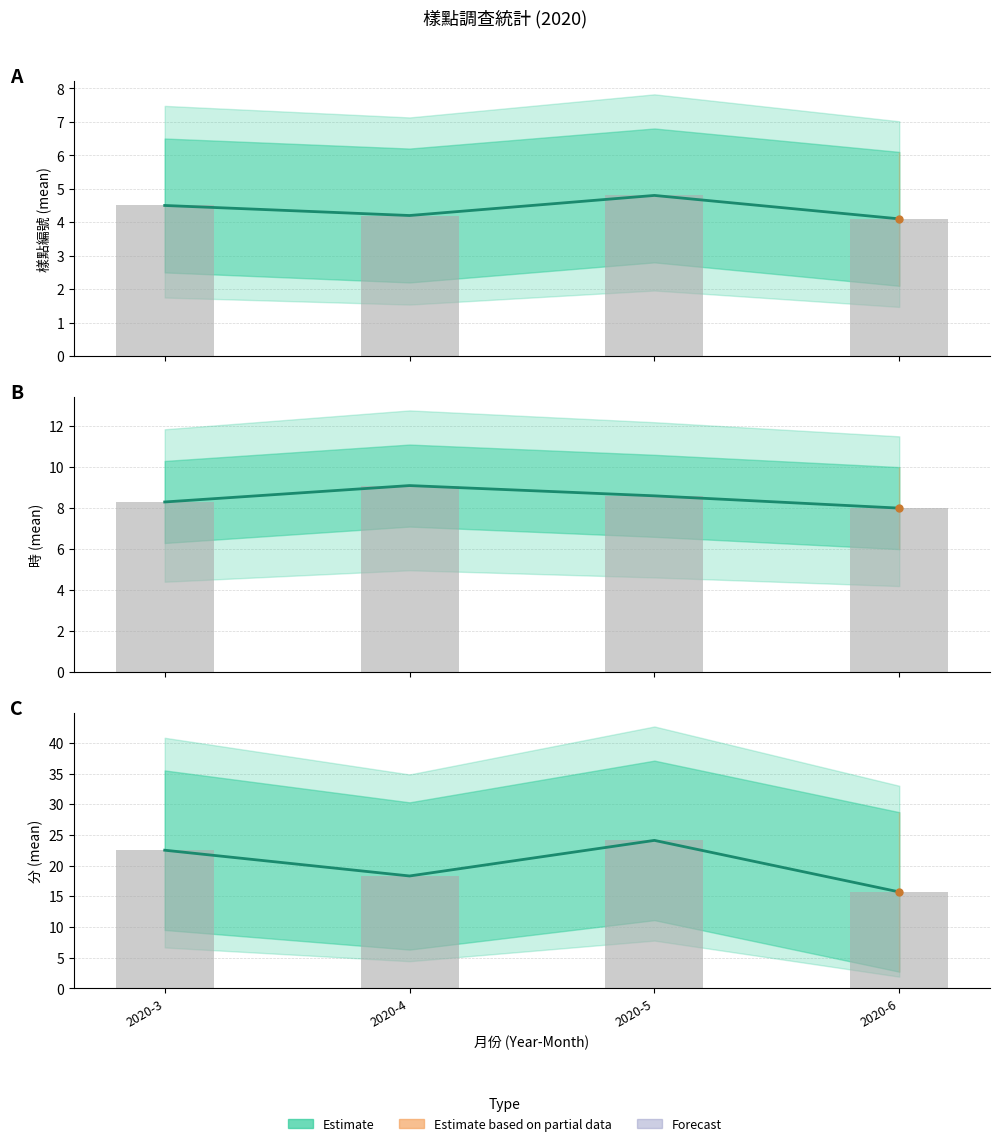

The value of Observed at 2020-6 is 15.7. True or false?

True